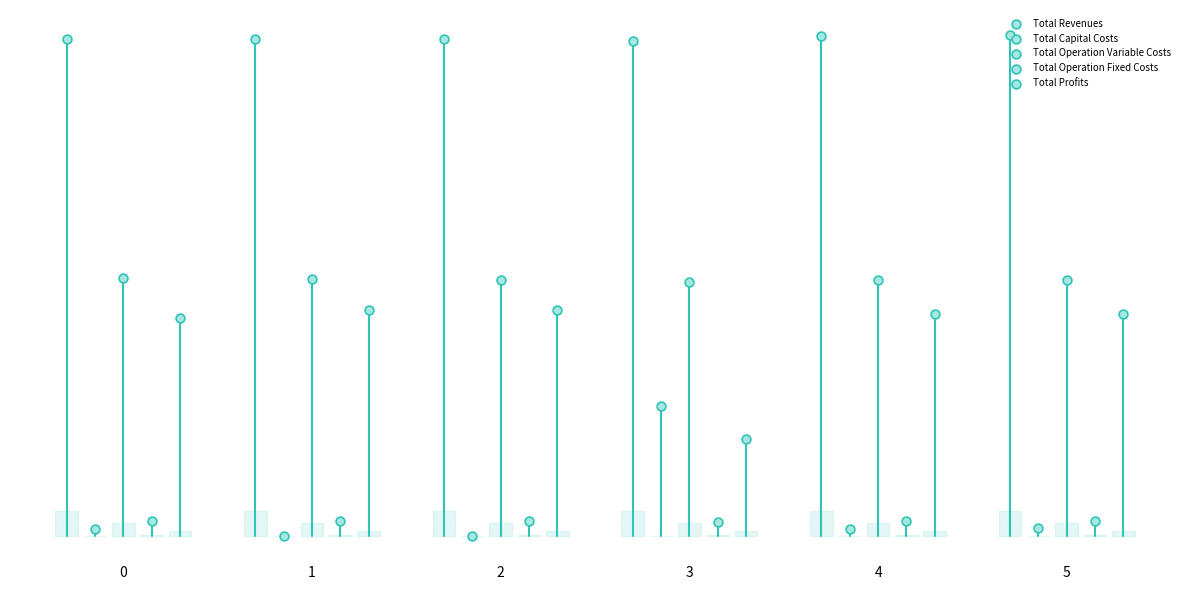

Which series contains the lowest Y value?

Total Capital Costs